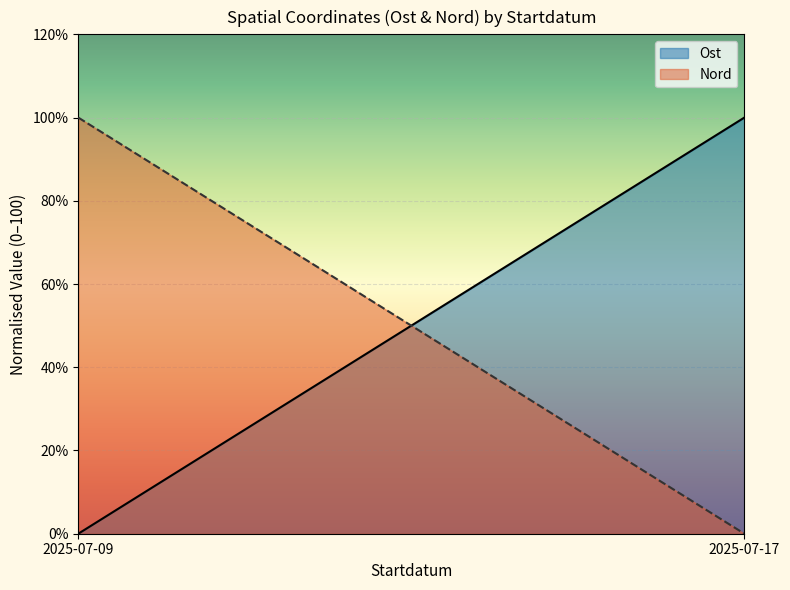

What is the total value across all series at 2025-07-09?

100.0